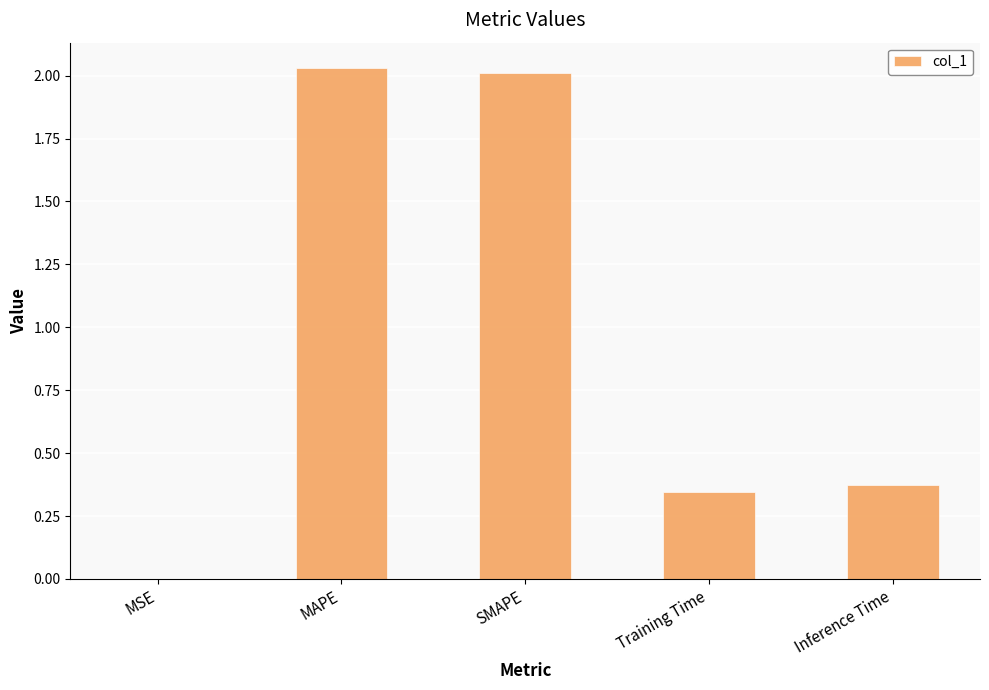

True or false: the data shows 2.0 at SMAPE.

True